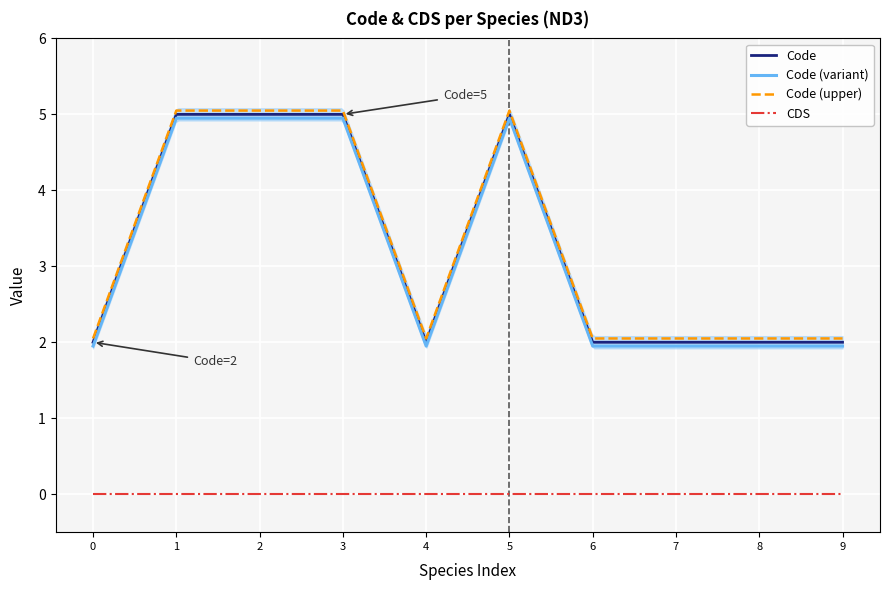

True or false: Code (variant) and CDS intersect in this chart.

False